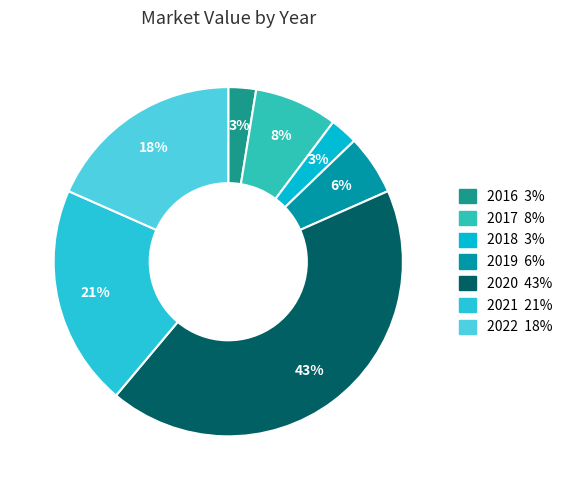

The 2019 slice represents 6% of the pie. True or false?

True